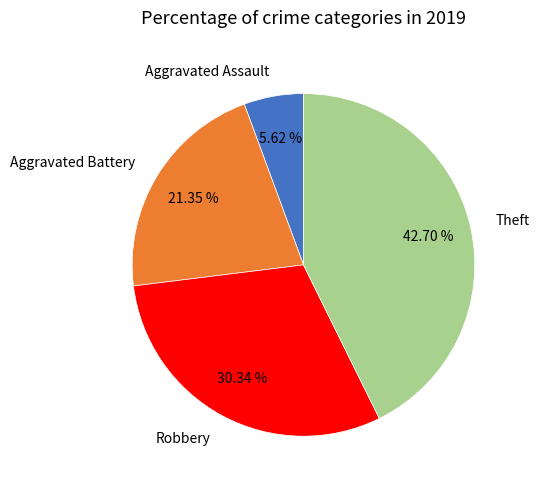

What is the smallest slice in the pie chart?

Aggravated Assault